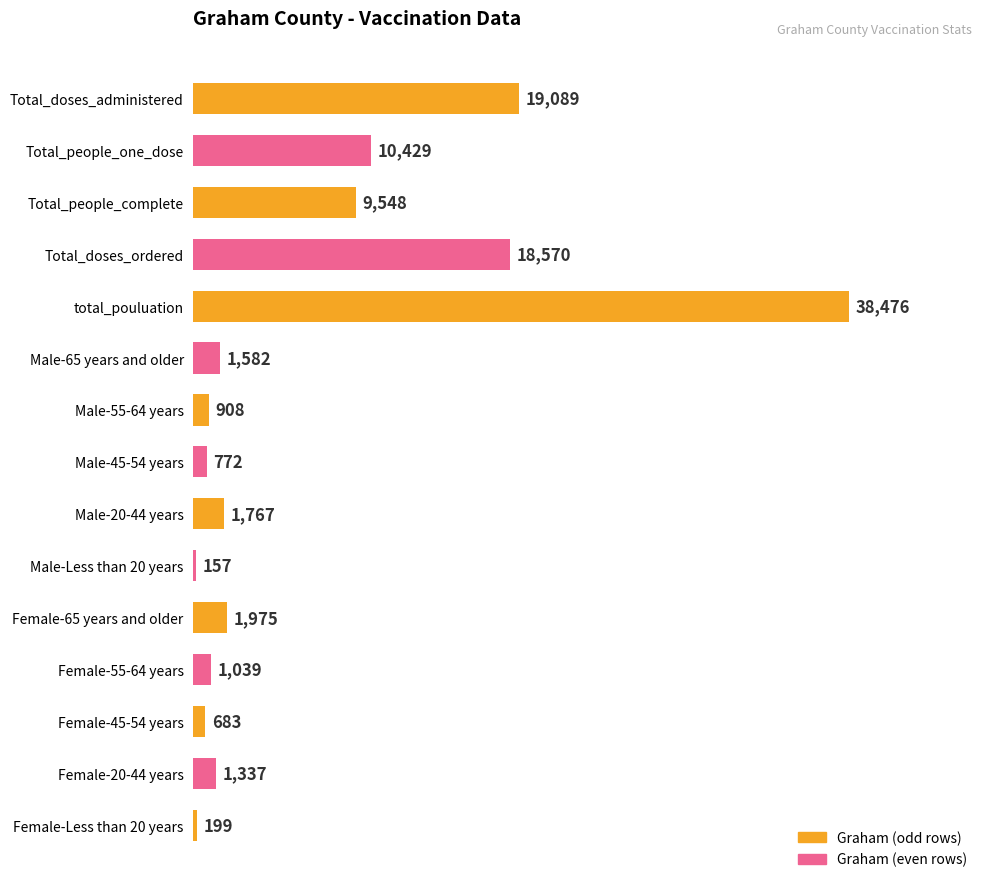

Count the number of categories in the chart.

15